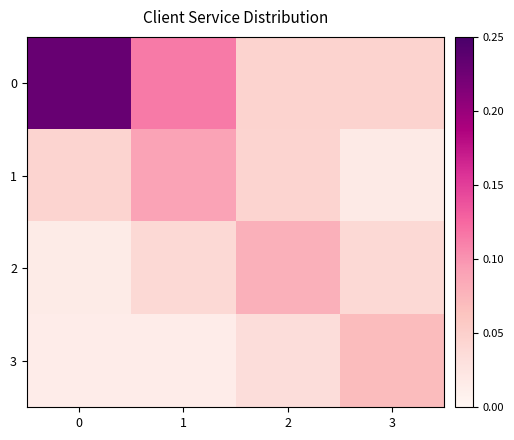

Reading left to right, extract all data points from this chart.

0: 0=0.2	1=0.1	2=0.0	3=0.0
1: 0=0.0	1=0.1	2=0.0	3=0.0
2: 0=0.0	1=0.0	2=0.1	3=0.0
3: 0=0.0	1=0.0	2=0.0	3=0.1